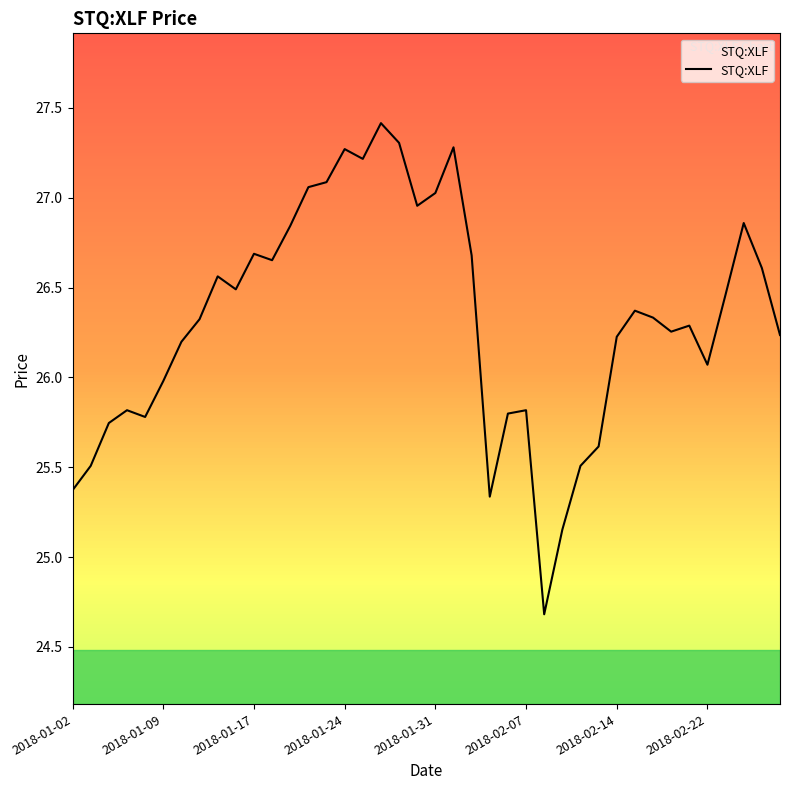

What is the minimum value shown in the chart?

24.7